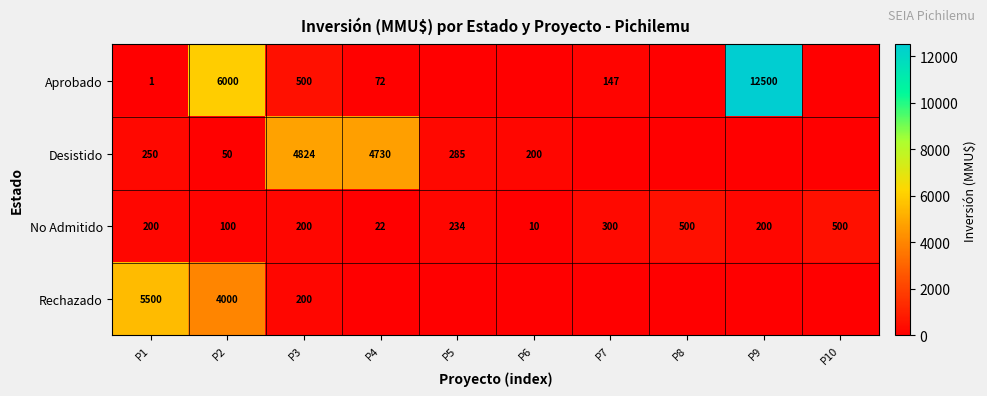

The value of No Admitido at P1 is 42. True or false?

False